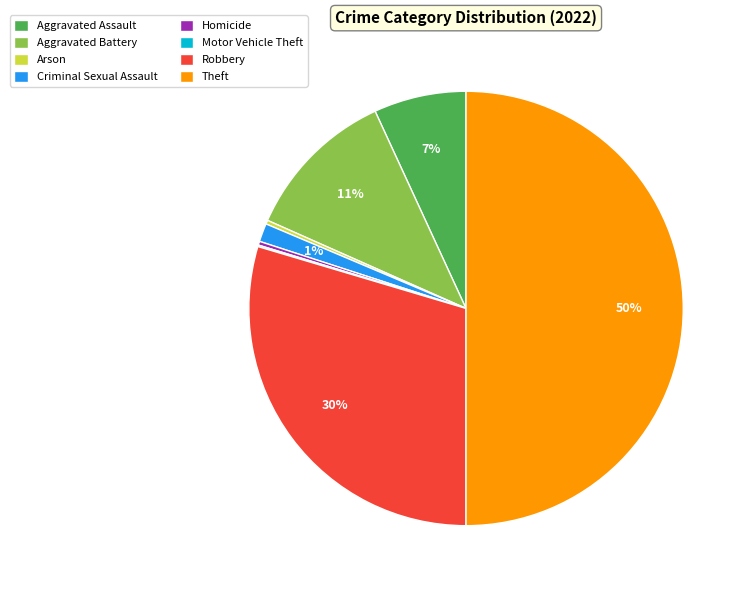

Between Aggravated Assault and Robbery, which is larger?

Robbery